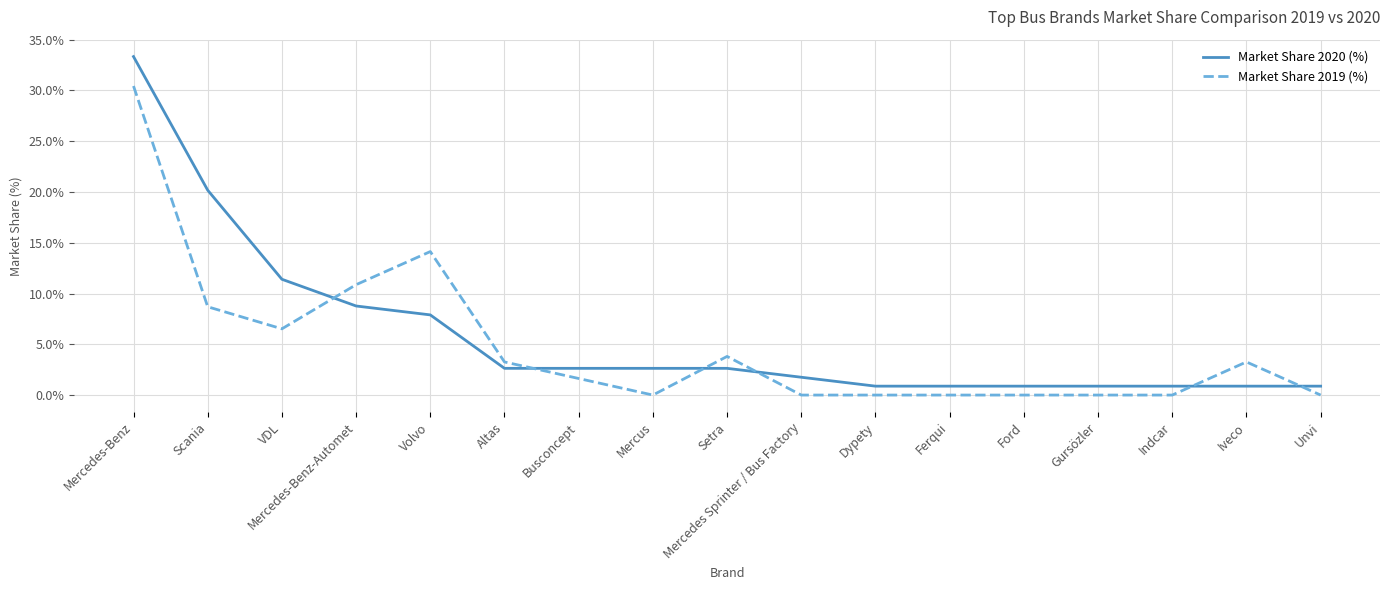

Is this an area chart (filled region under the line)?

No